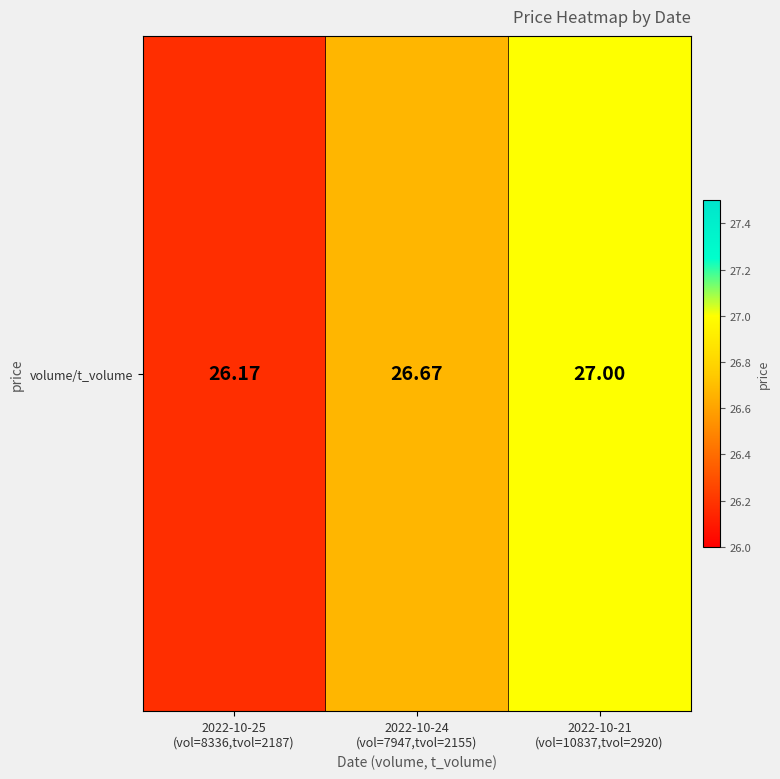

At which label is the value closest to 26?

2022-10-25
(vol=8336,tvol=2187)